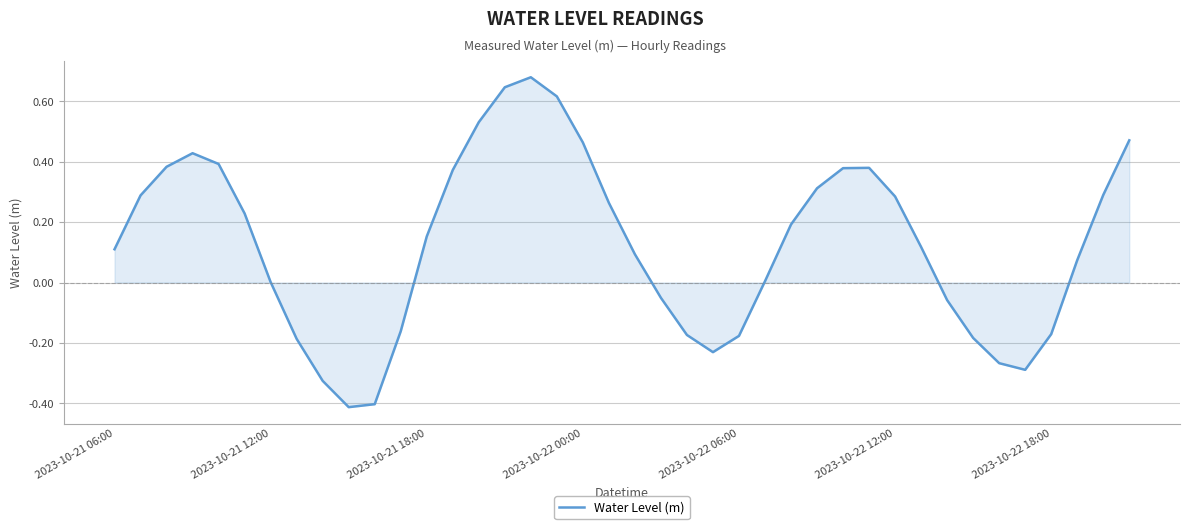

What is the difference between the maximum and minimum values?

1.1